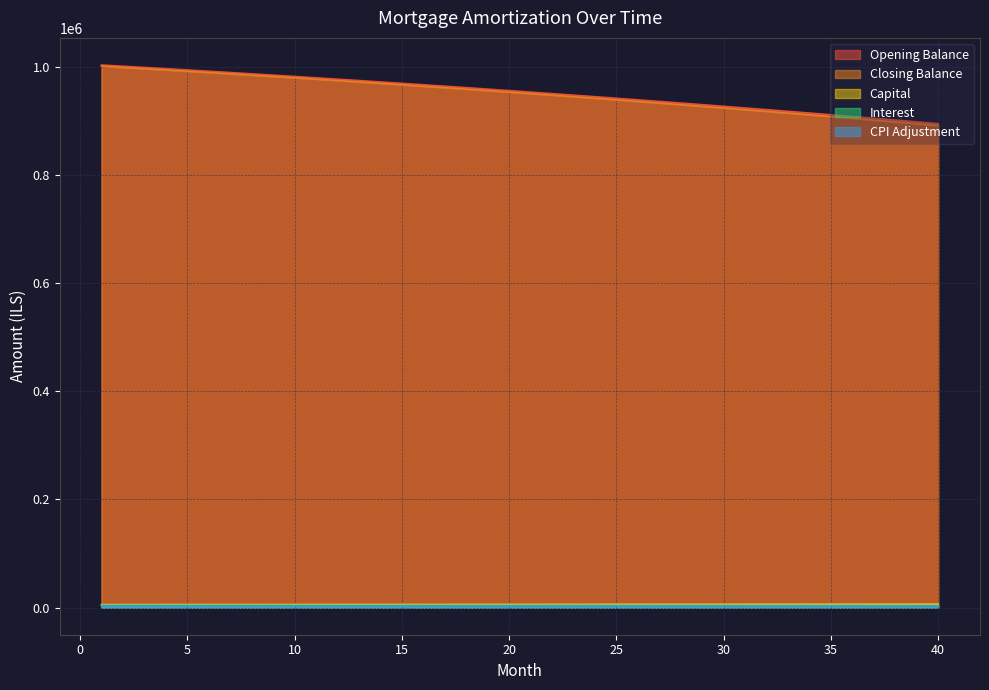

Which category has the highest value across all series?

1